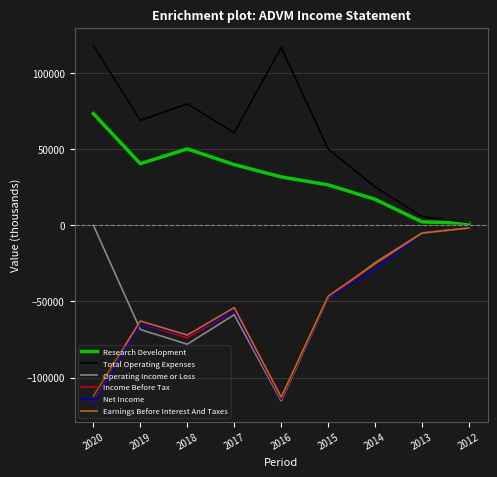

Is this an area chart (filled region under the line)?

No